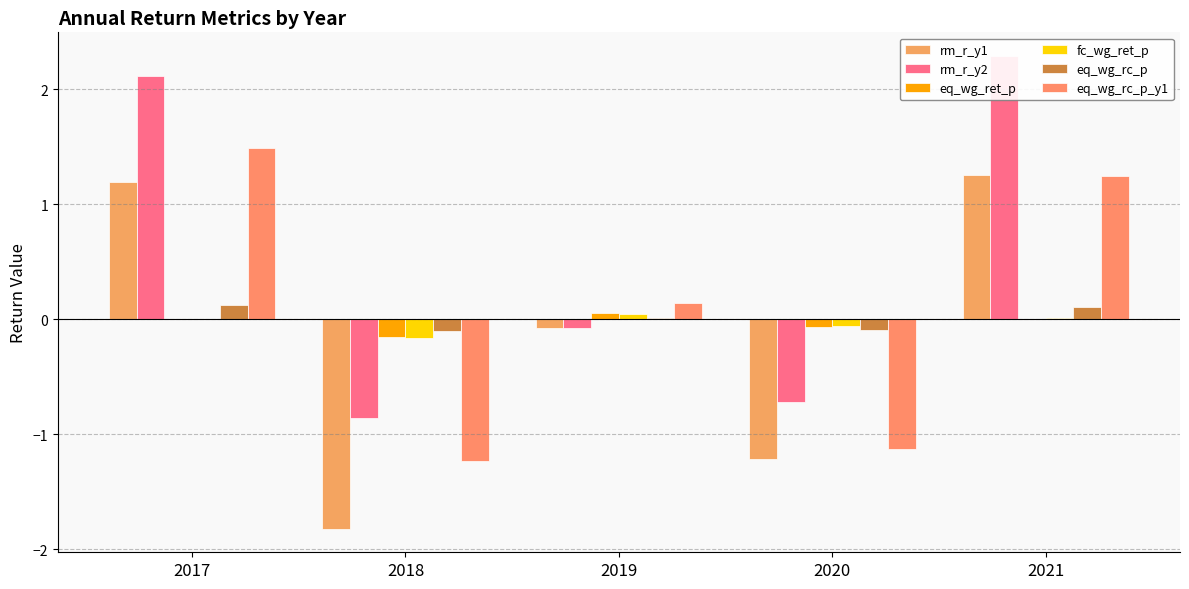

What is the total value across all series at 2019?

0.1